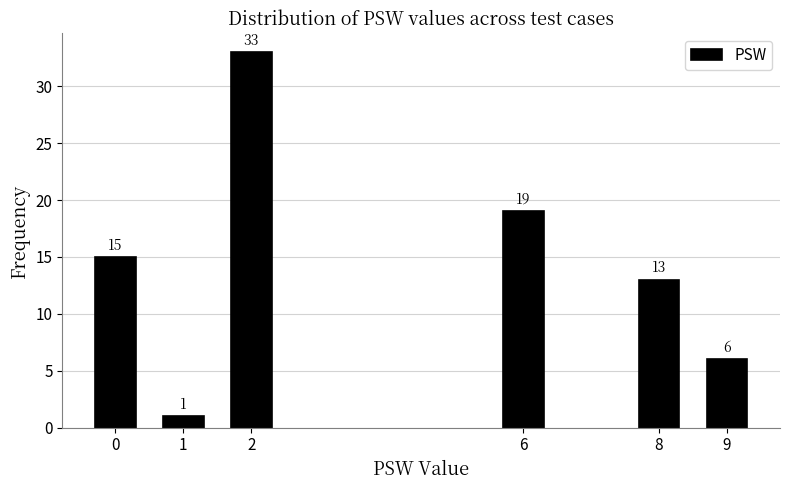

Reading left to right, list all the values displayed in this chart.

0=15	1=1	2=33	6=19	8=13	9=6